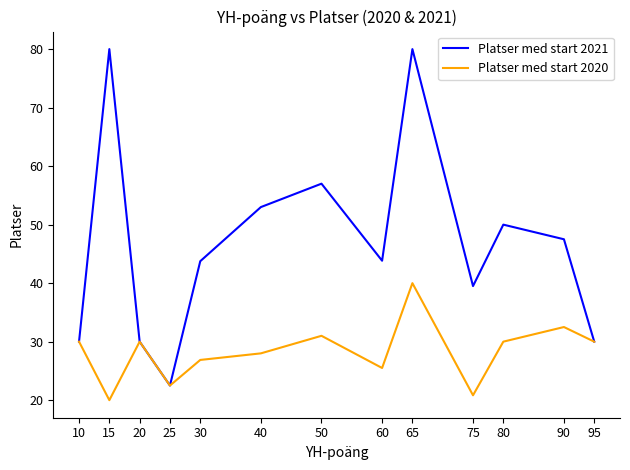

Reading left to right, what are all the values shown in this chart?

Platser med start 2021: 30.0	80.0	30.0	22.5	43.8	53.0	57.0	43.8	80.0	39.5	50.0	47.5	30.0
Platser med start 2020: 30.0	20.0	30.0	22.5	26.9	28.0	31.0	25.5	40.0	20.8	30.0	32.5	30.0